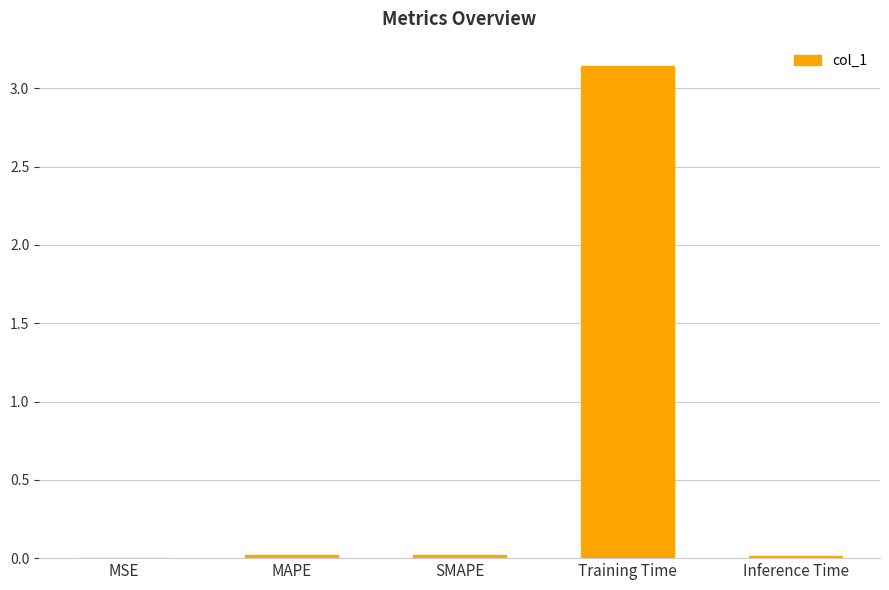

What is the sum of all values?

3.2